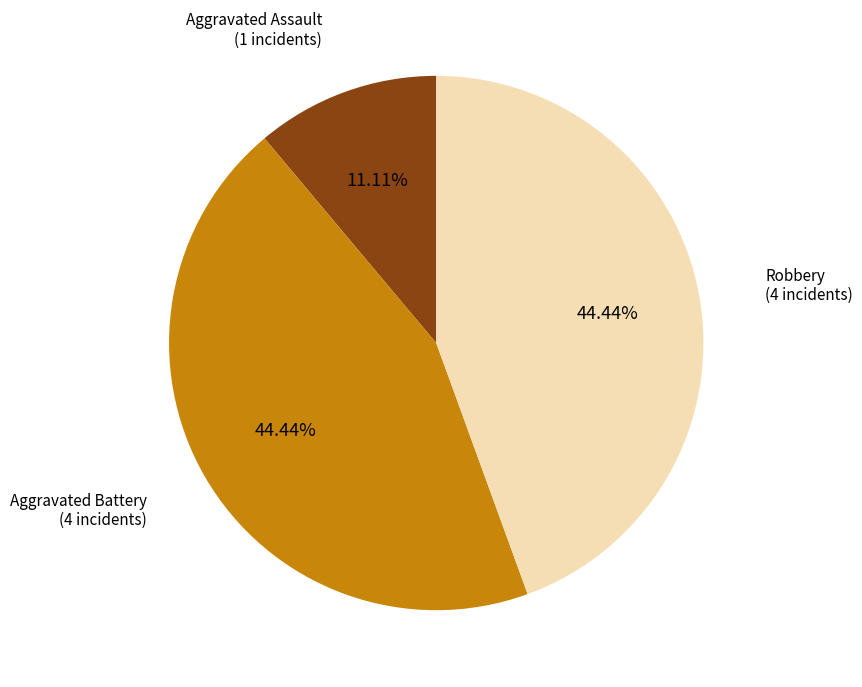

Is there a majority slice in this chart?

No